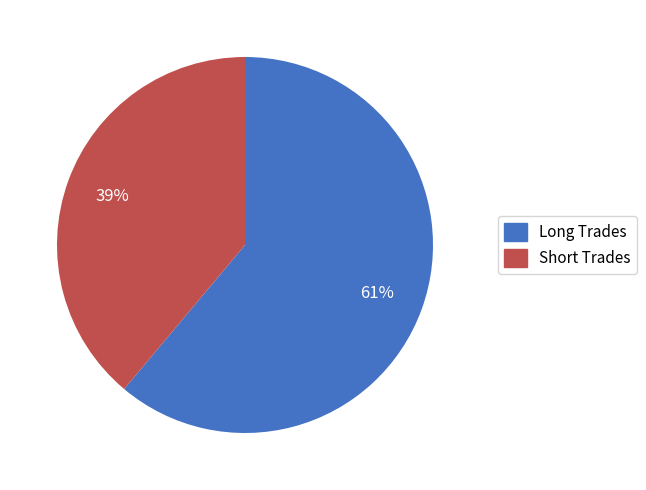

Between Long Trades and Short Trades, which is larger?

Long Trades